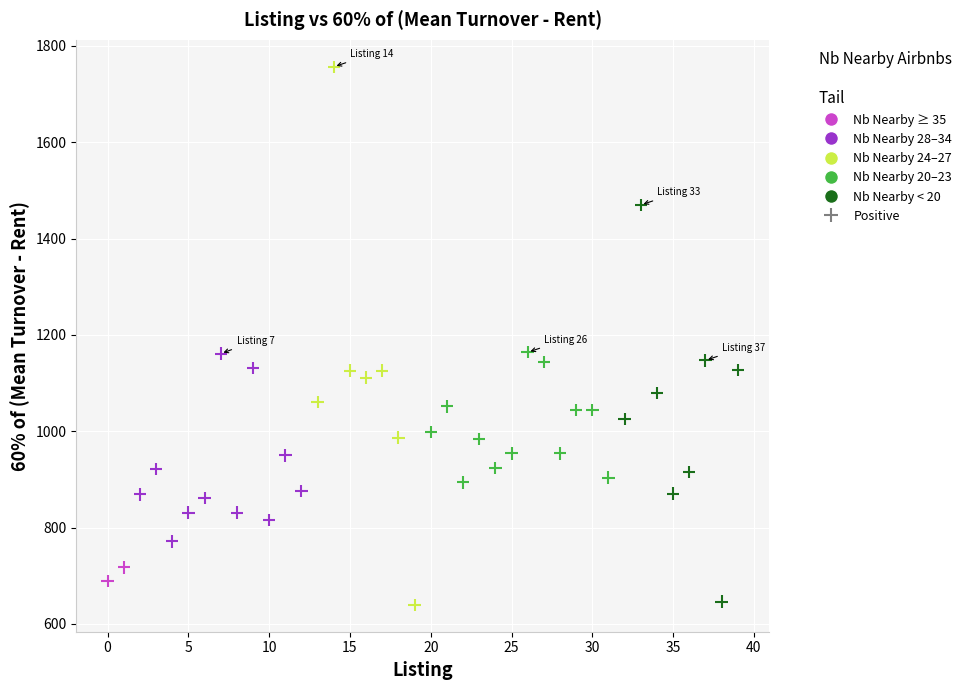

What is the range of Y values (max minus min)?

1116.8